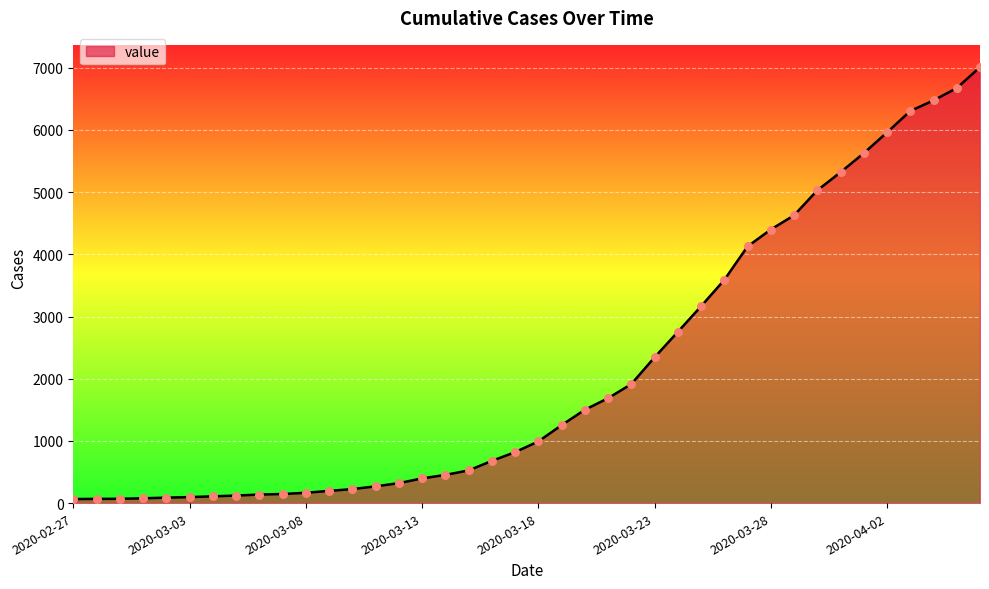

What is the difference between the maximum and minimum values?

6944